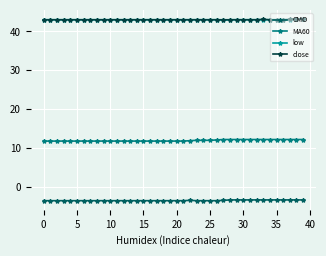

True or false: CMO and low intersect in this chart.

False